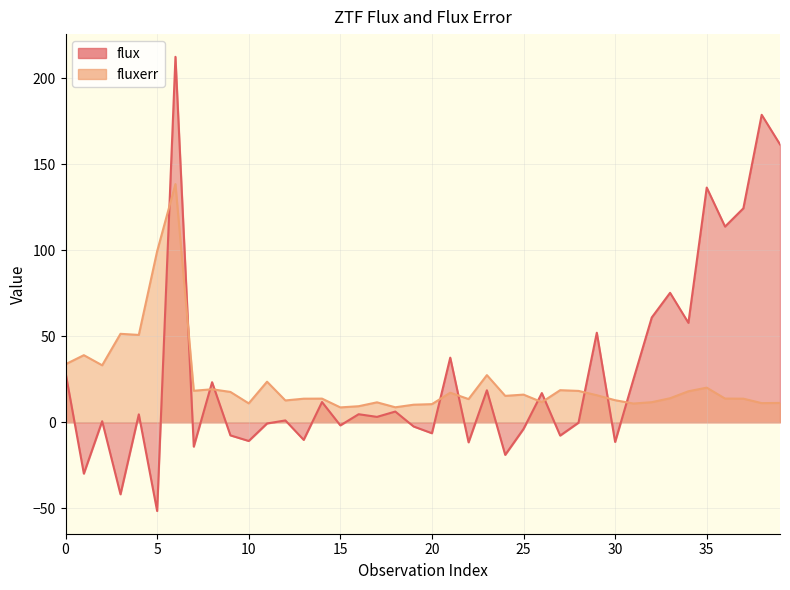

What is the smallest value displayed?

-51.6